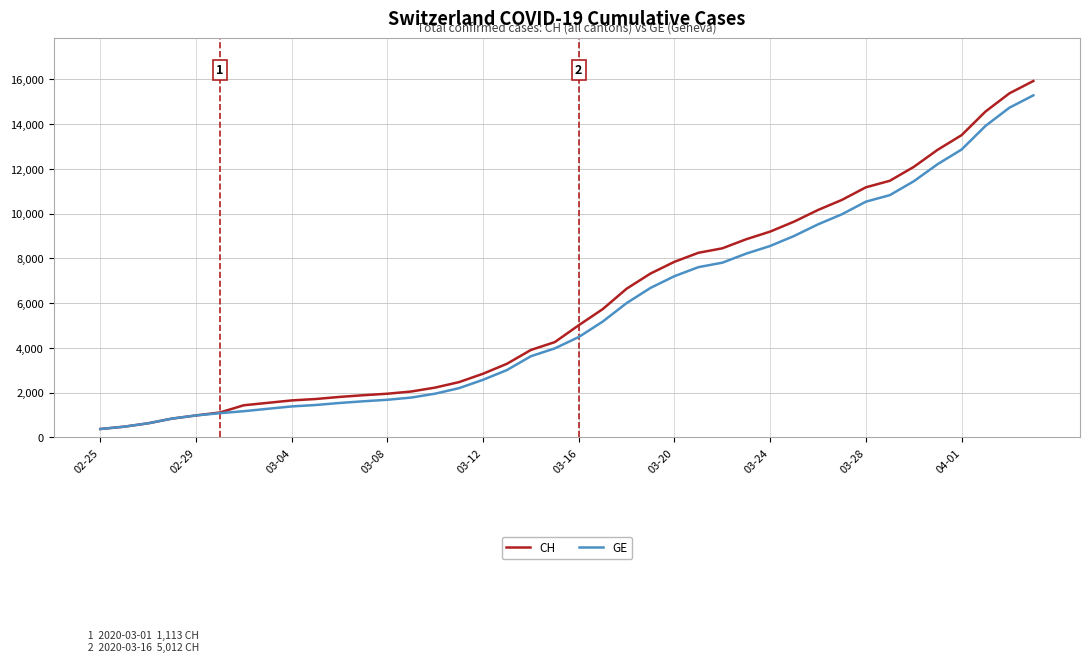

What is the maximum value shown in the chart?

15926